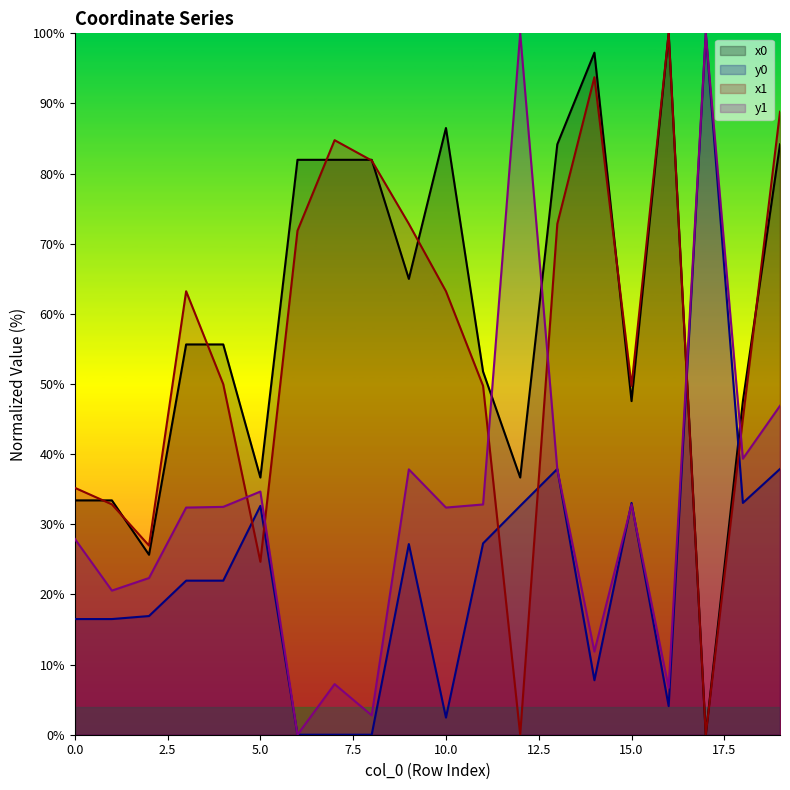

What is the total value across all series at 8?

166.6